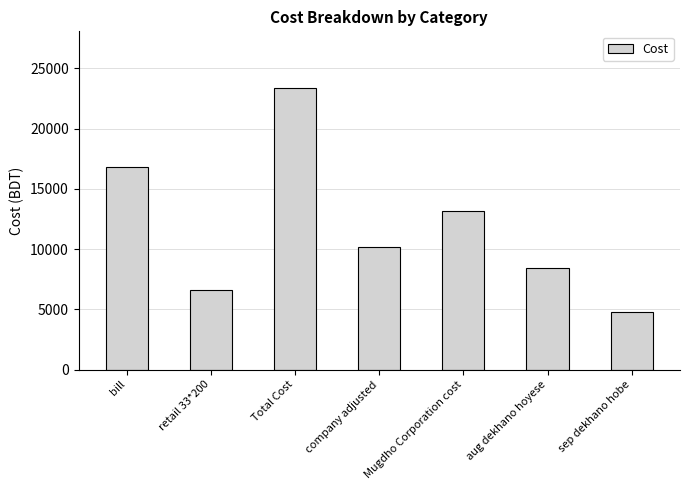

What is the change in value from Total Cost to company adjusted?

-13200